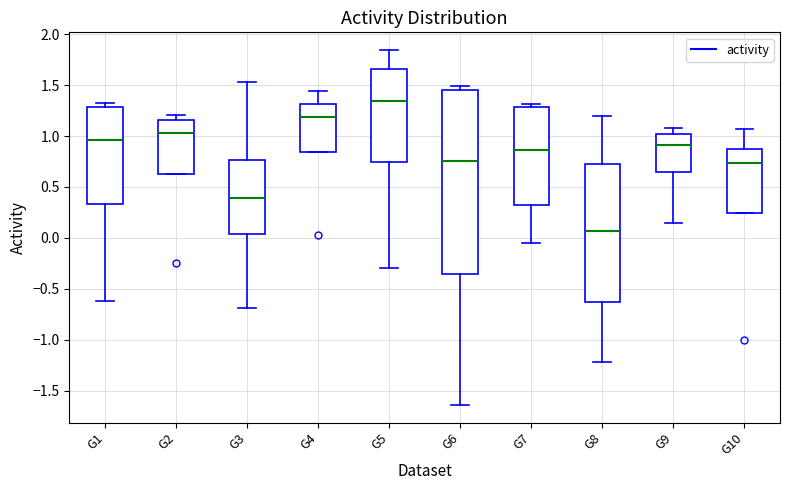

Which box is the tallest, from its lower edge to its upper edge?

G6